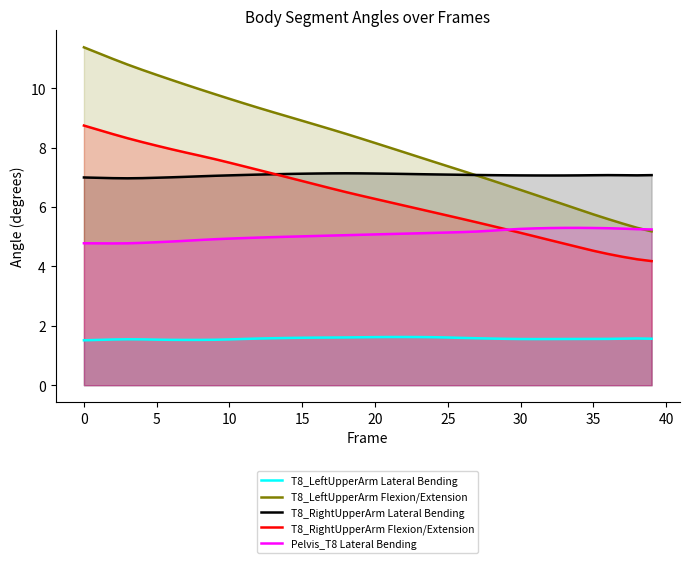

What is the label of the 2nd point from the right?

38